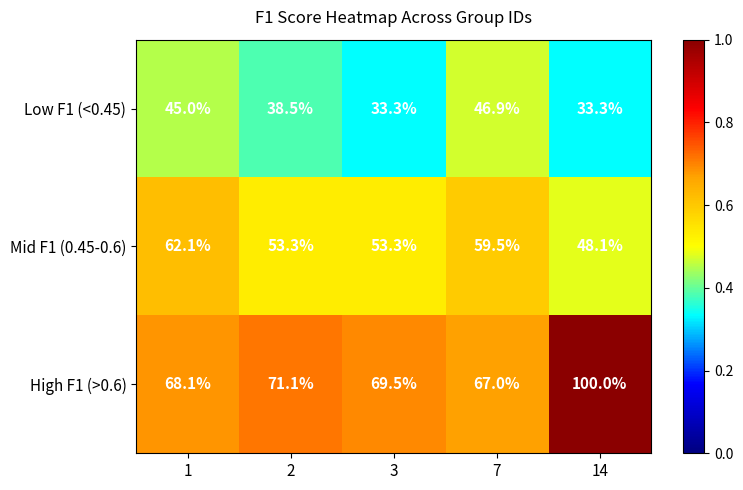

Read the High F1 (>0.6) value at 7.

67.0